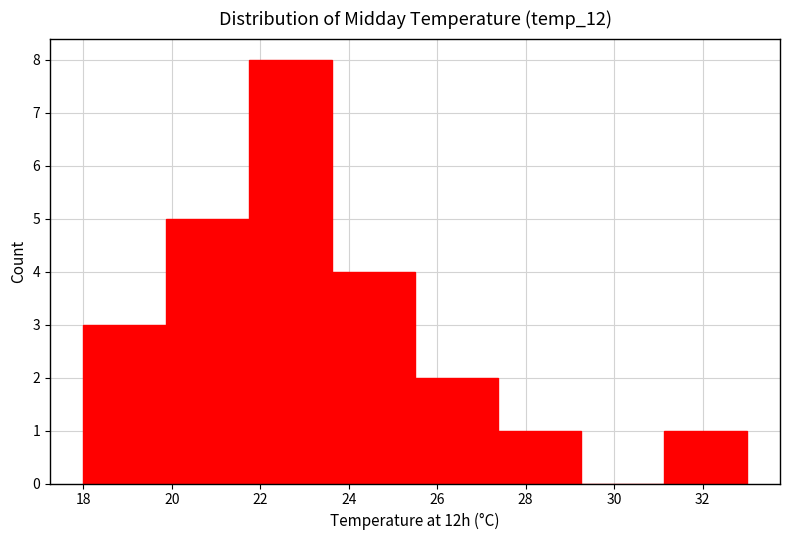

Over which range of the x-axis is the bar tallest?

21.8 to 23.6